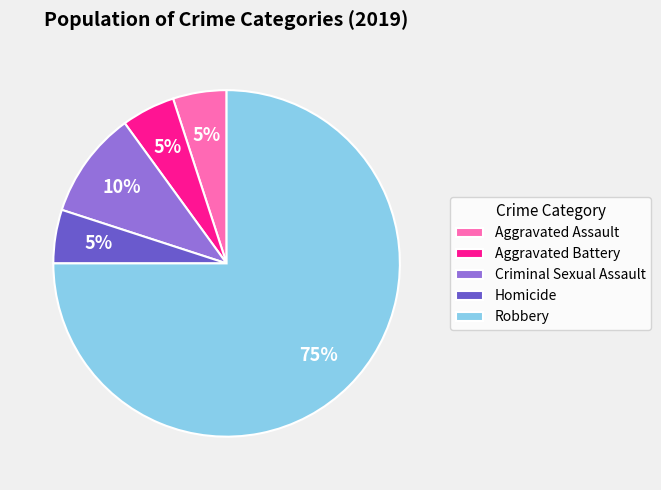

True or false: Robbery accounts for 75% of the total.

True